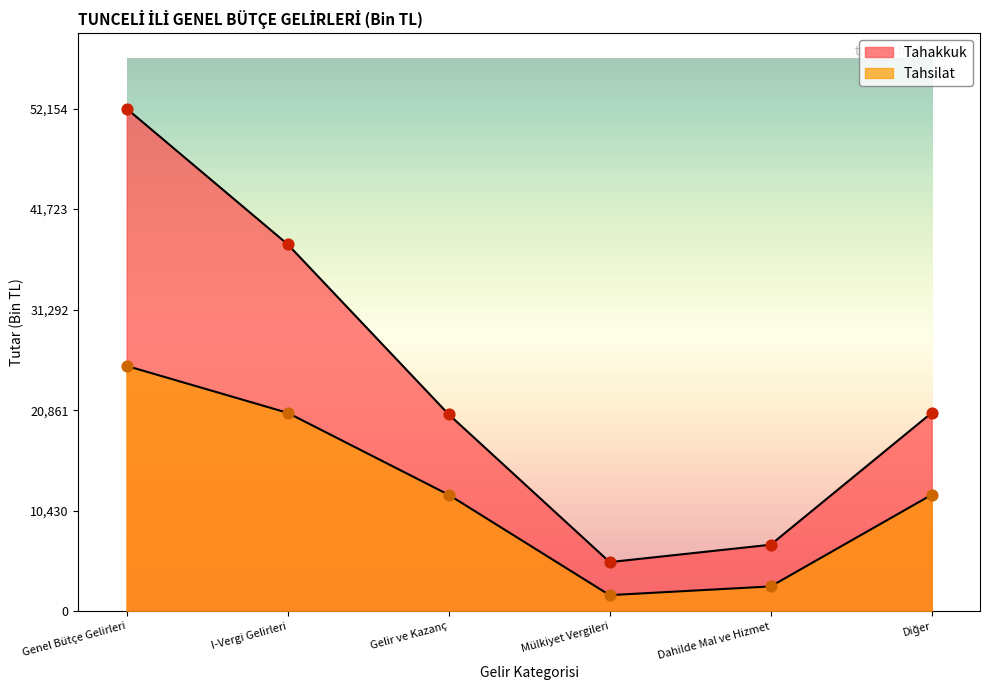

Which series has the widest spread of Y values?

Tahakkuk